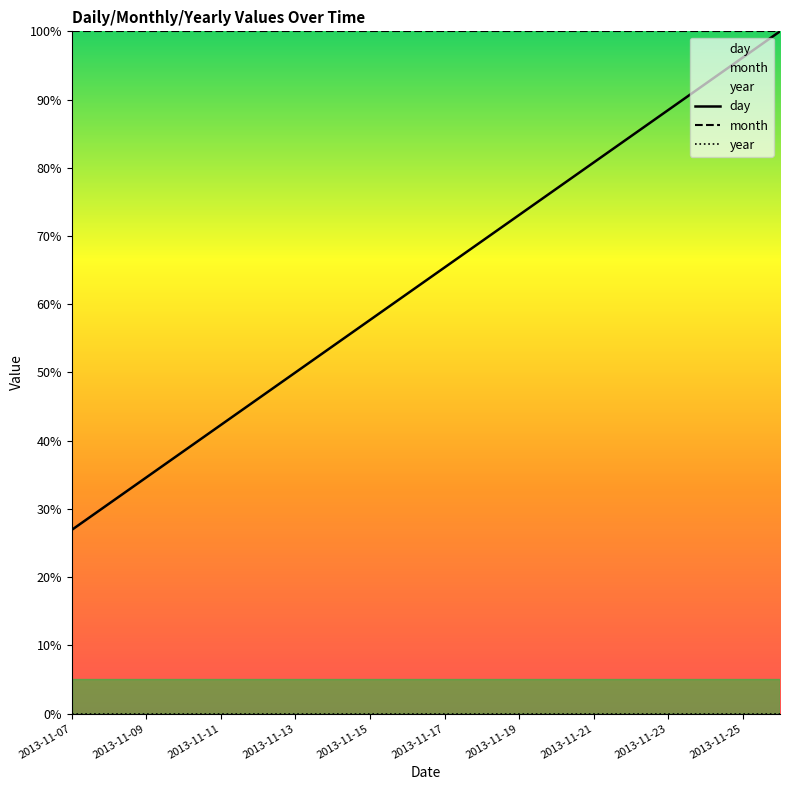

True or false: month has more than 0 points higher than both neighbors.

False